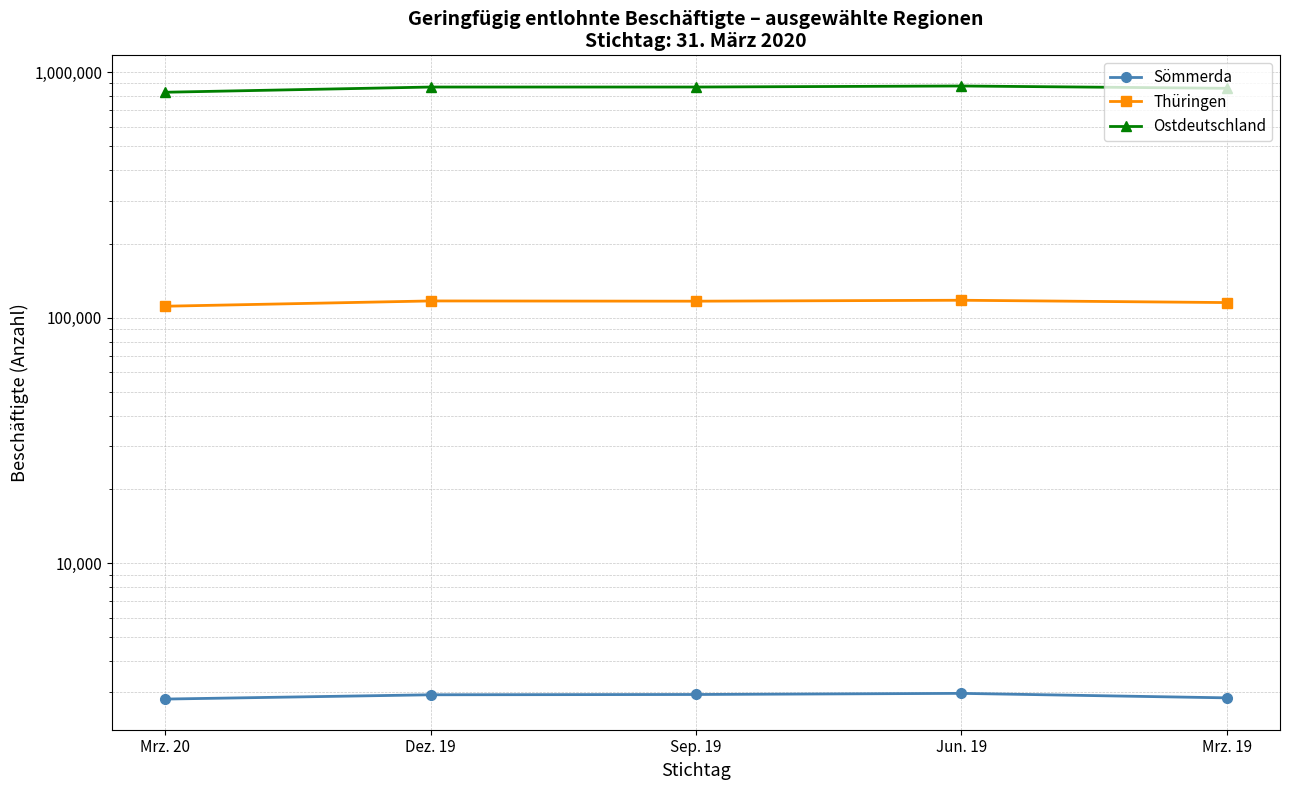

Does the chart have visible grid lines?

Yes